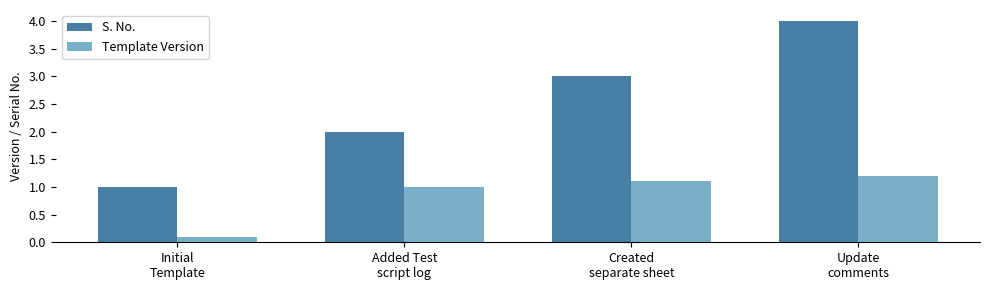

What are all the series names shown in the legend?

S. No., Template Version